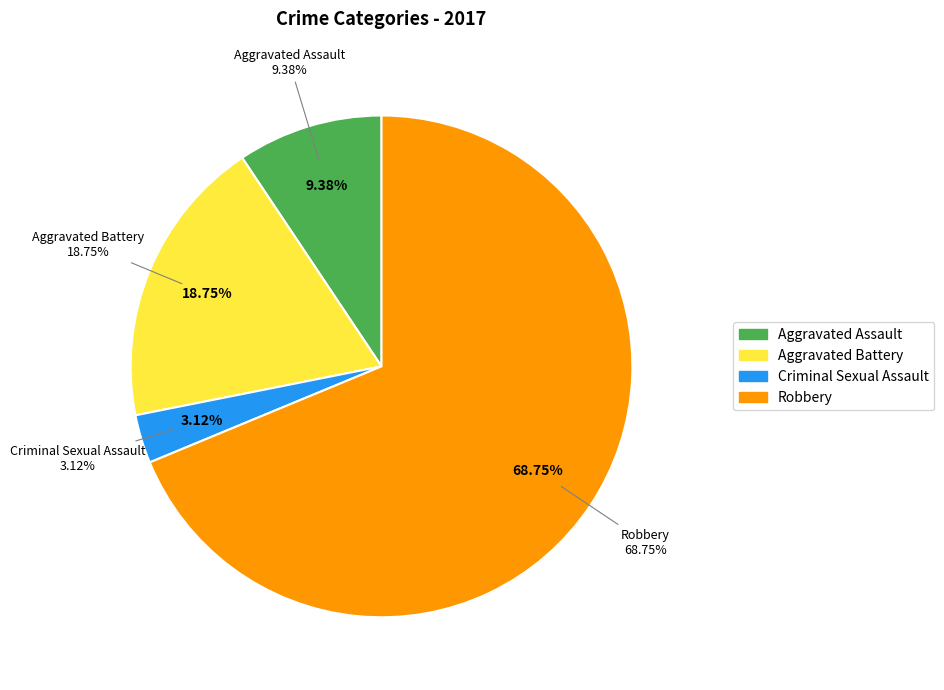

To the nearest percent, what portion does Aggravated Battery represent?

19%